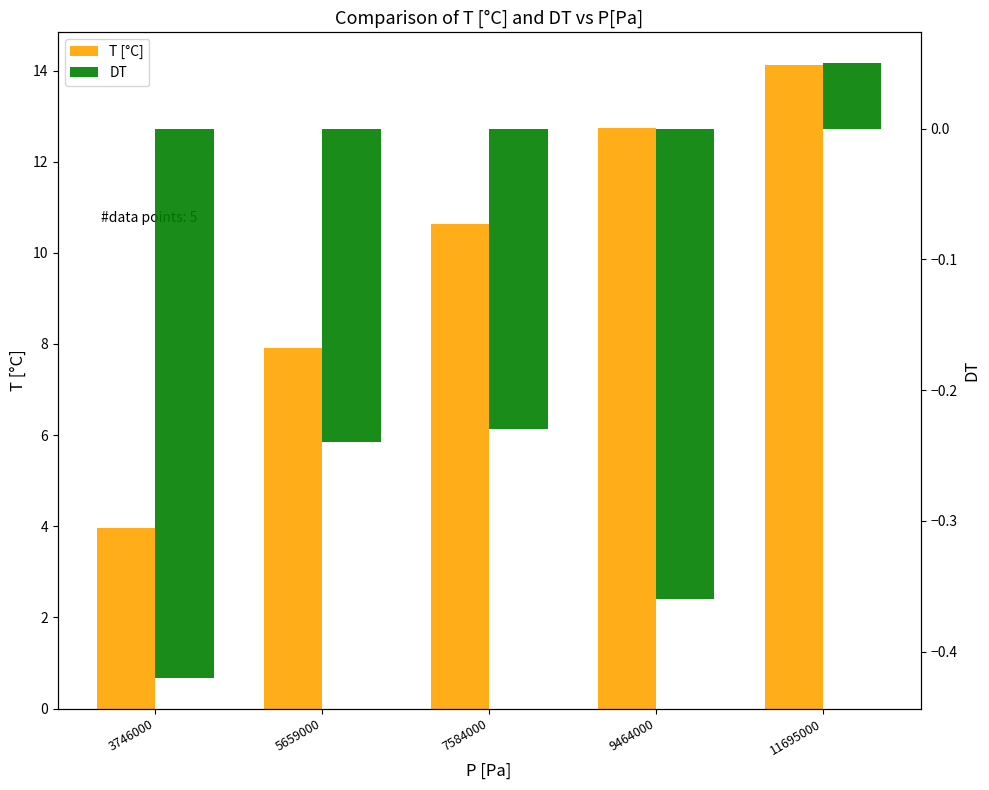

At which label does T [°C] first exceed 10?

7584000